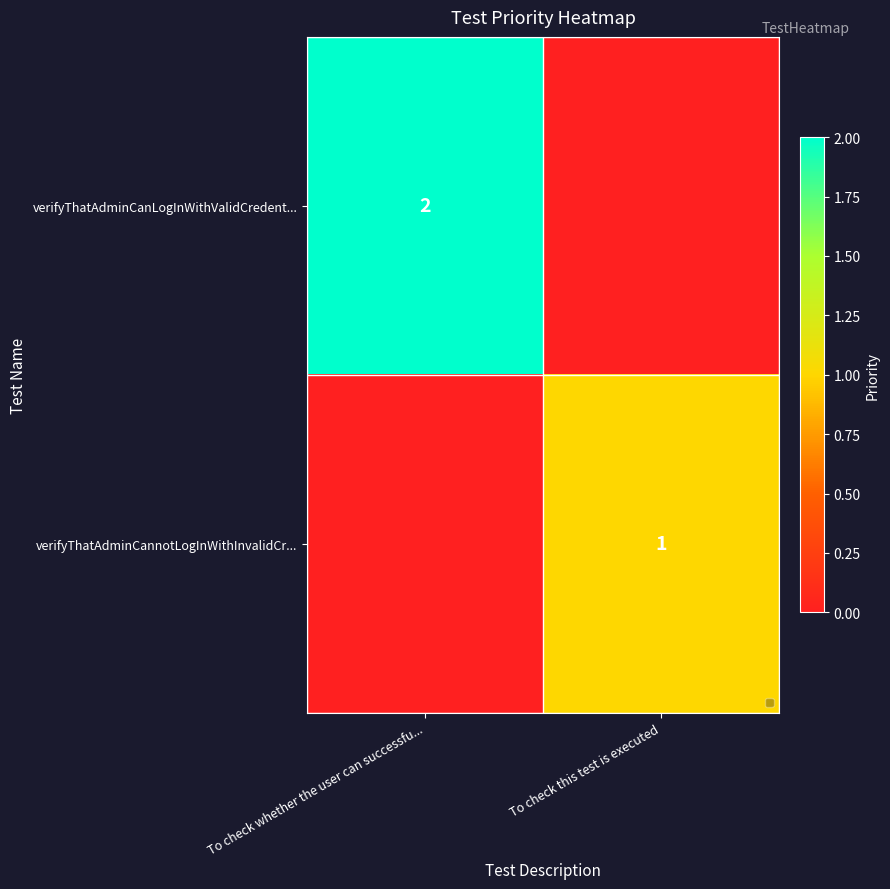

At how many categories does at least one series exceed 1?

1